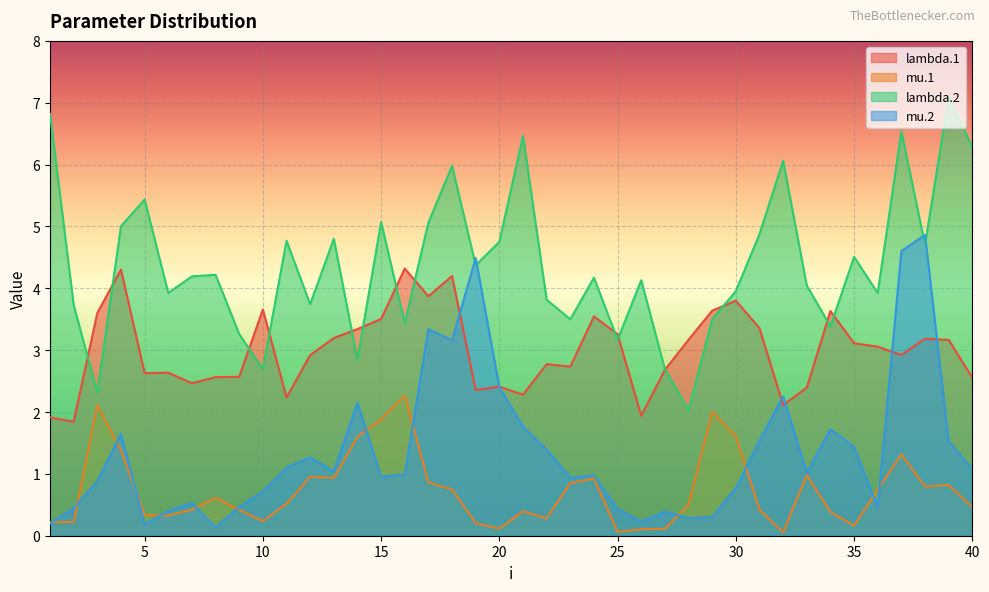

True or false: lambda.1 has a value of 6.3 at 29.

False